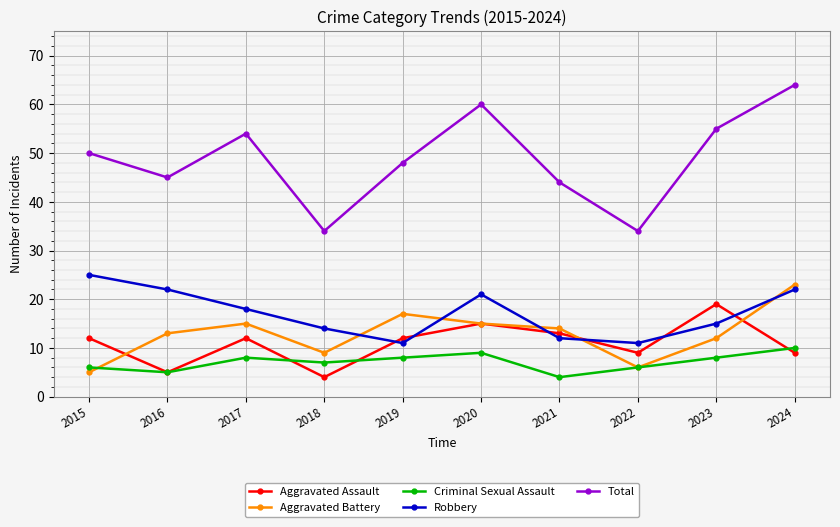

How many lines are shown in the chart?

5